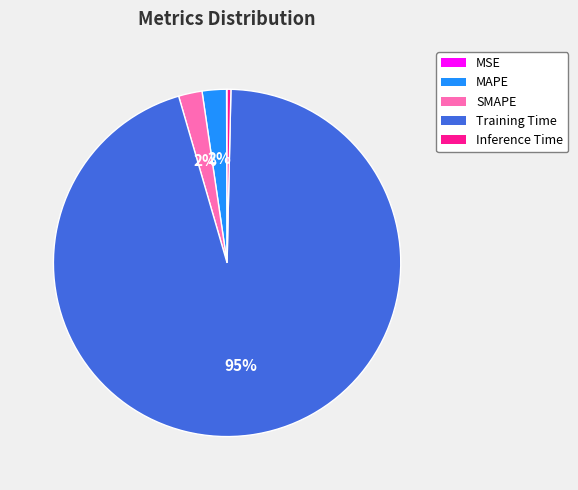

Do Inference Time and SMAPE together represent more than half of the pie?

No